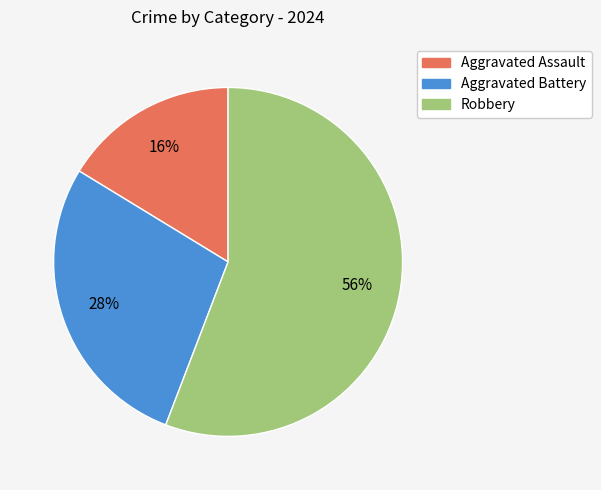

What is the ratio of the value at Robbery to the value at Aggravated Battery?

2.0